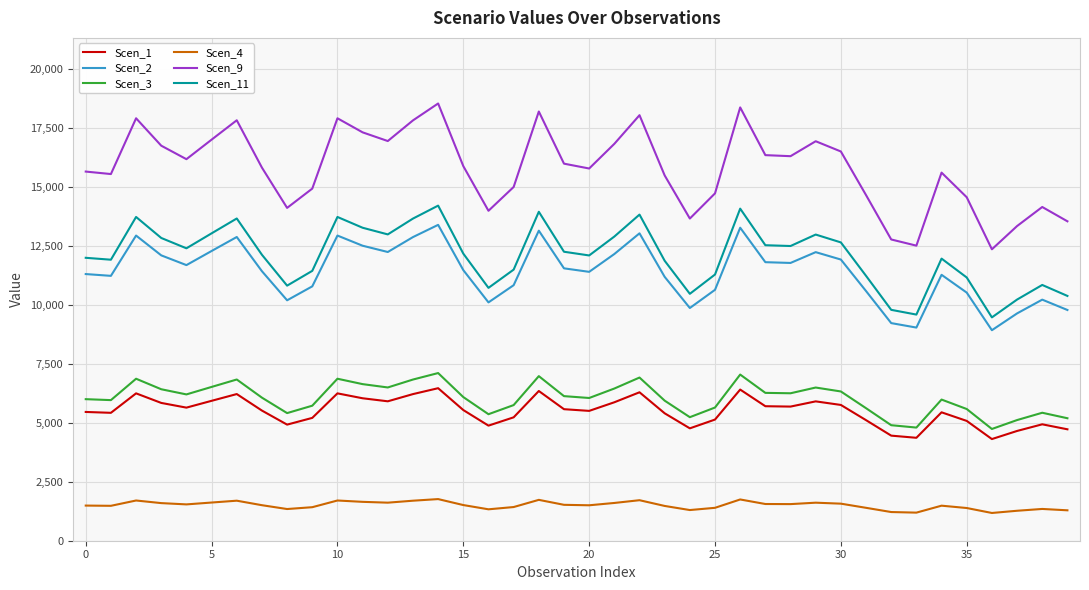

Which series has the largest range (max minus min)?

Scen_9